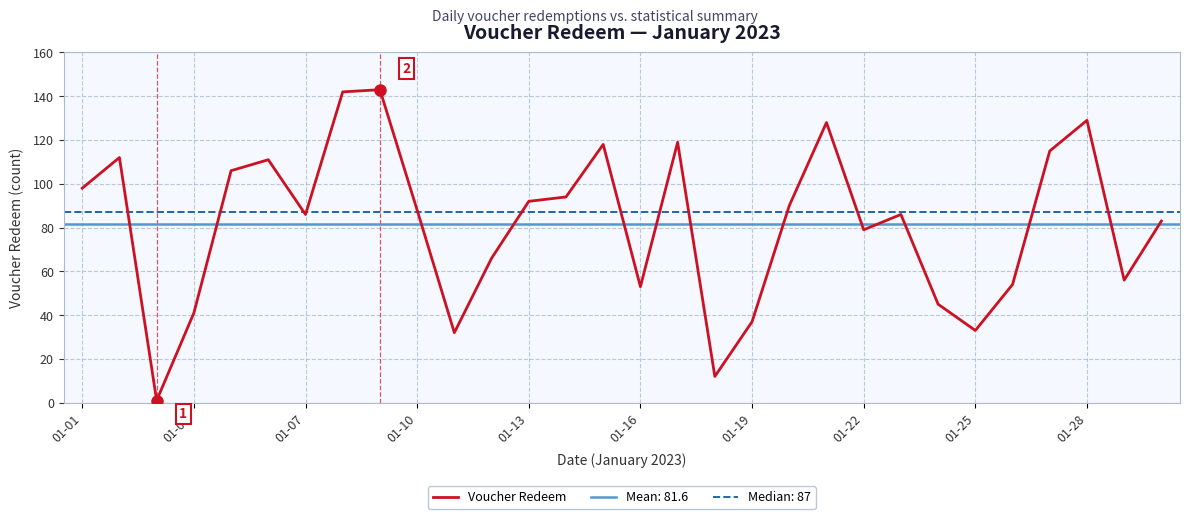

The value at 01-25 is 33. True or false?

True